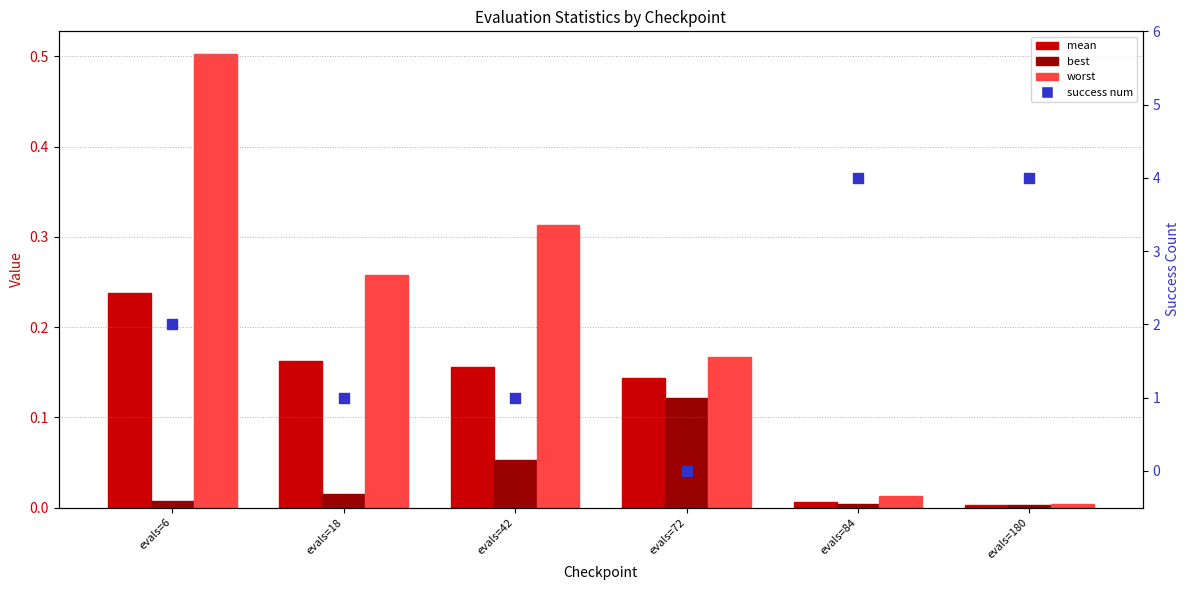

Which series has the largest total across all categories?

success num